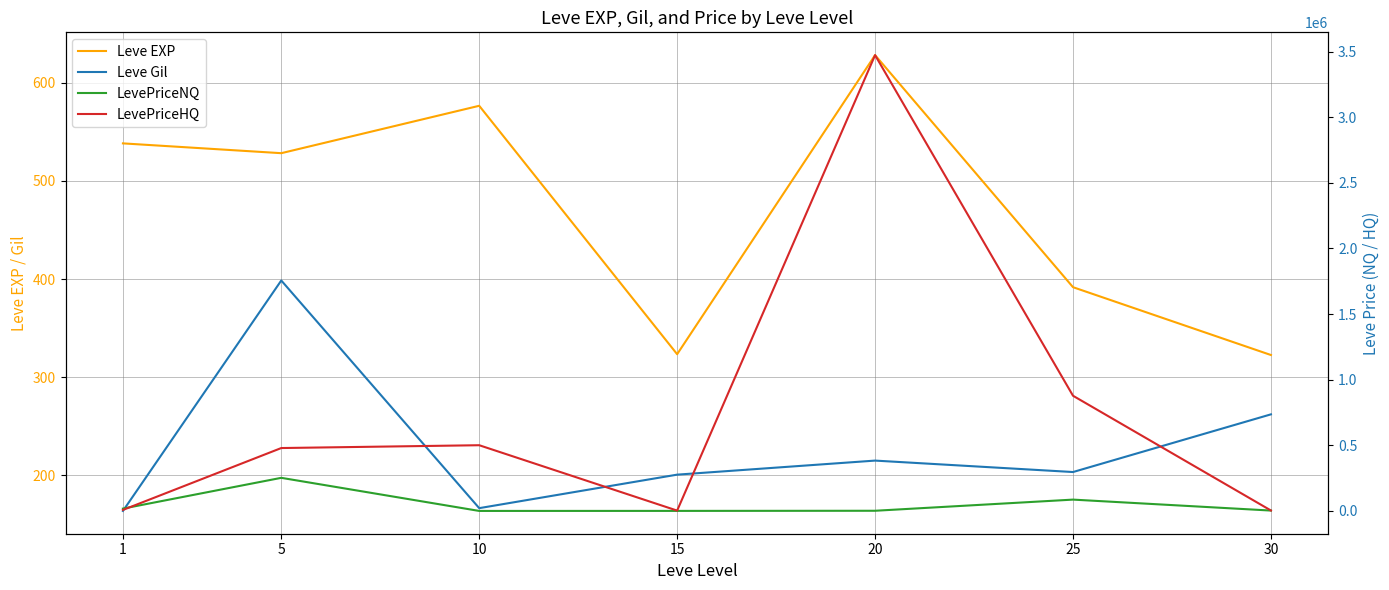

What is the difference between the highest and lowest values at 1?

18004.5